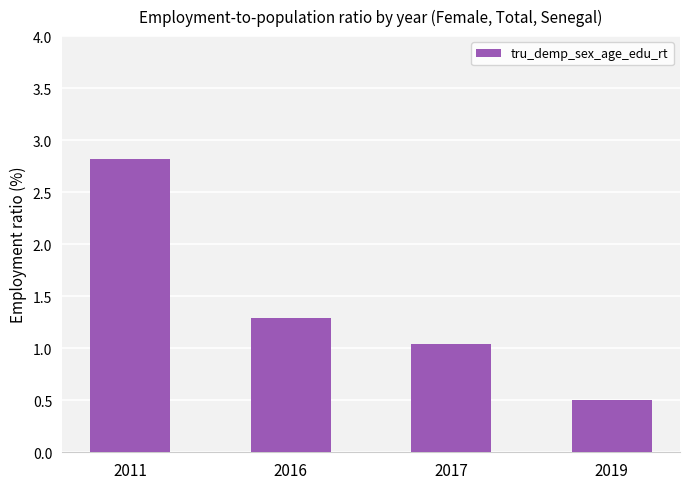

What is the sum of all values?

5.7